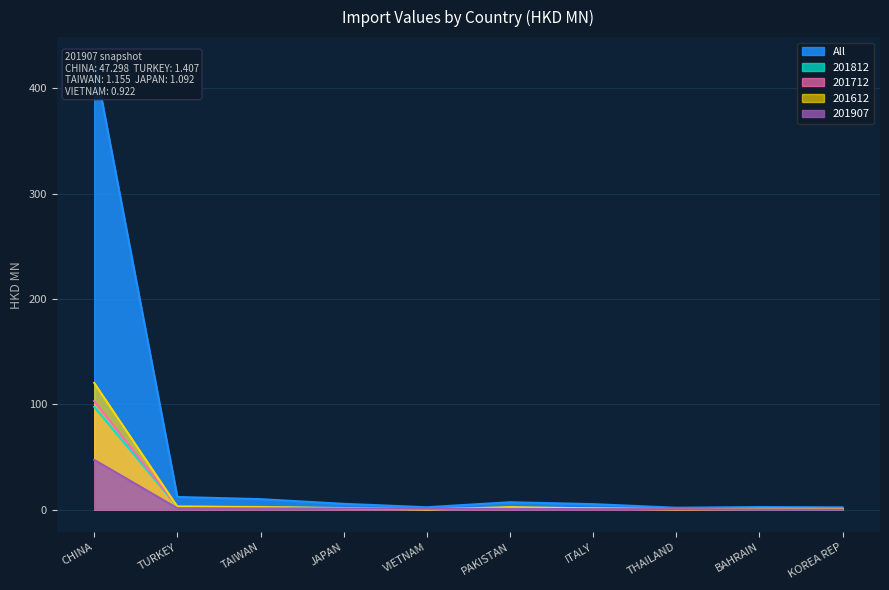

Where is 201907 nearest to the value 23?

TURKEY